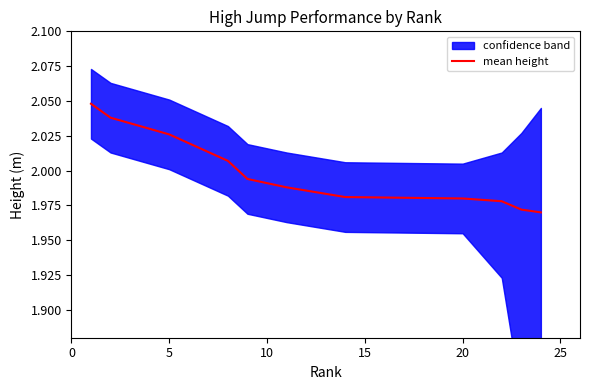

Reading left to right, transcribe all the data shown in this chart.

2.0	2.0	2.0	2.0	2.0	2.0	2.0	2.0	2.0	2.0	2.0	2.0	2.0